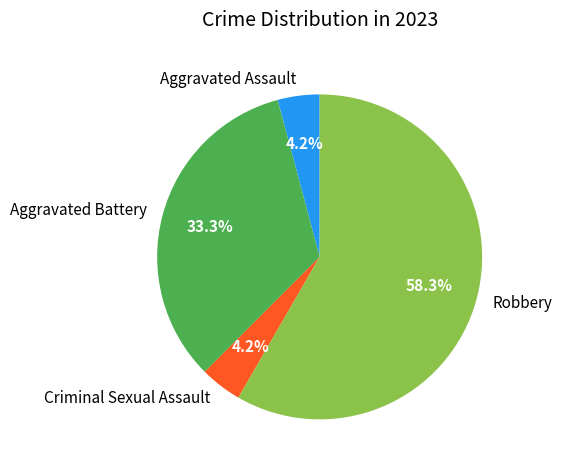

Between Aggravated Battery and Criminal Sexual Assault, which is larger?

Aggravated Battery